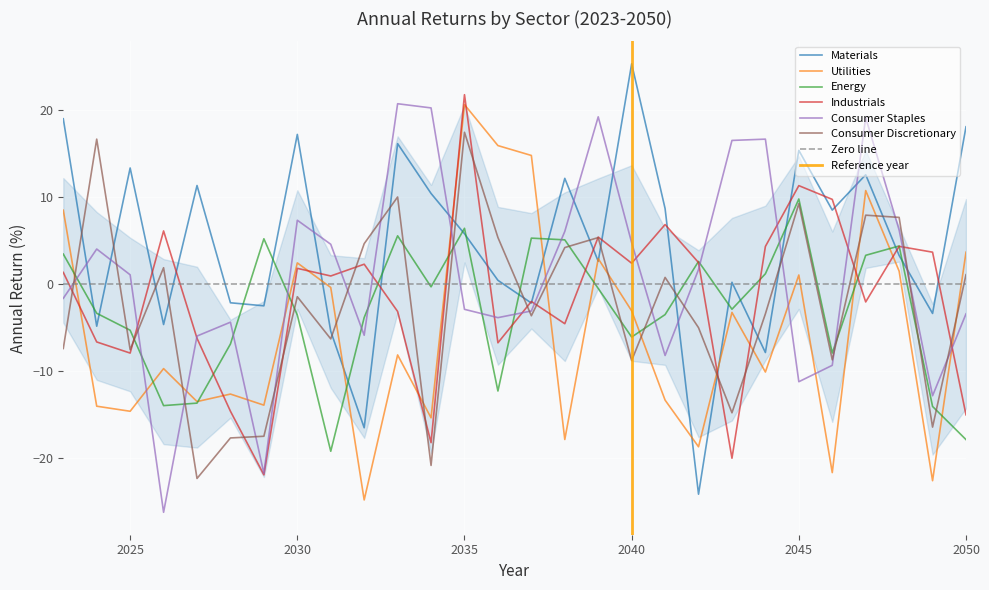

The value of Industrials at 2040 is 3.1. True or false?

False